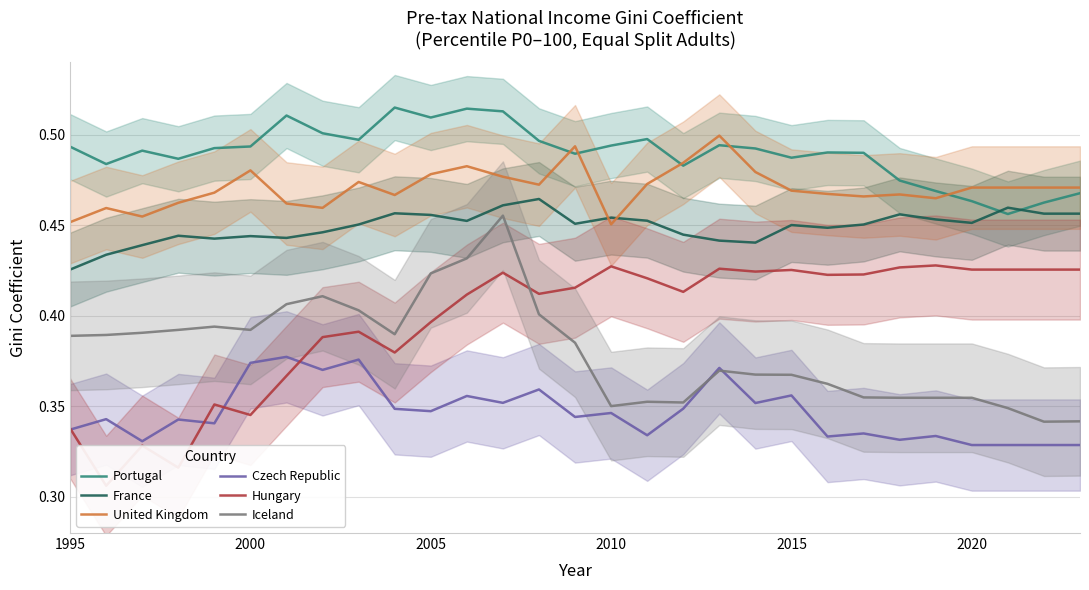

What is the sum of all Czech Republic values?

10.1